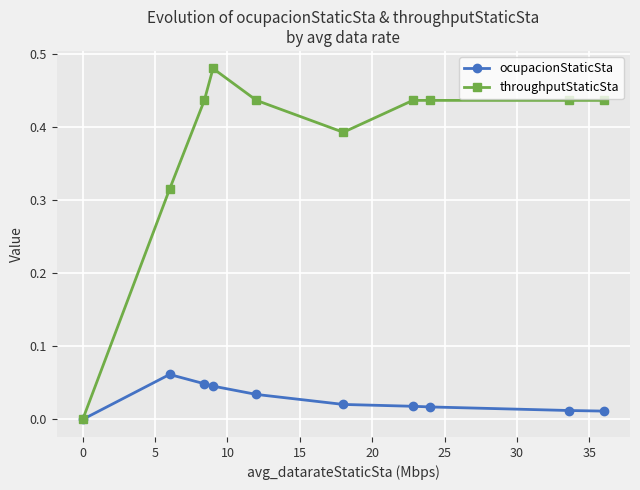

Is this an area chart (filled region under the line)?

No